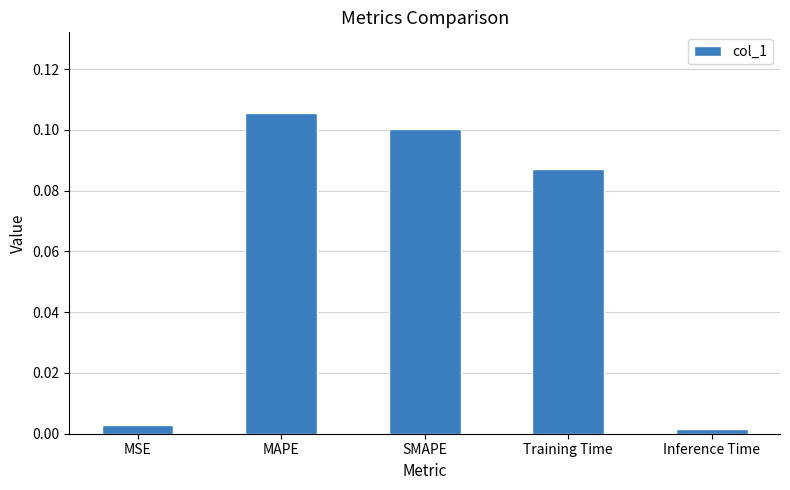

Between MAPE and Training Time, which is larger?

MAPE